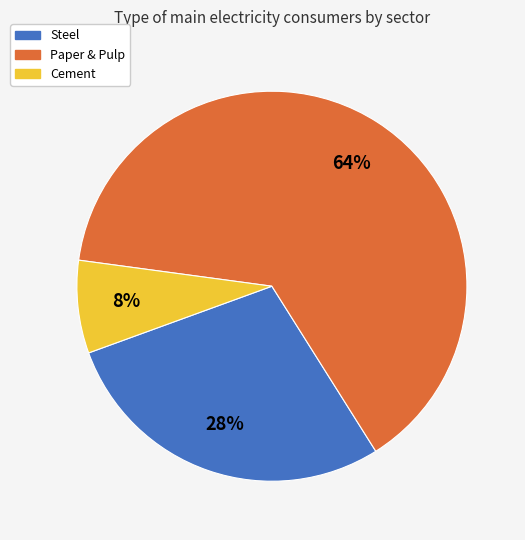

Which category has the smallest portion of the pie?

Cement